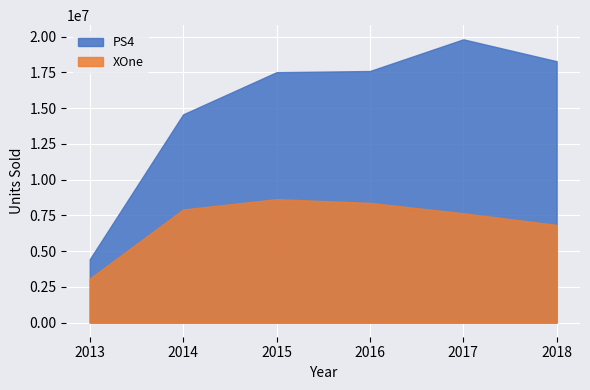

The value of PS4 at 2015 is 23583718. True or false?

False